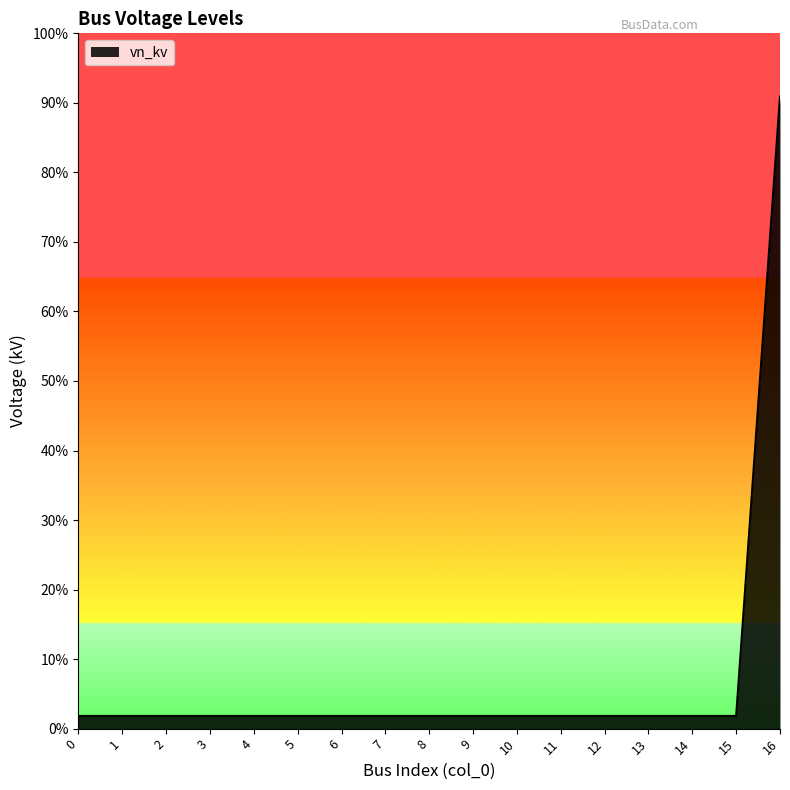

Does the chart have visible grid lines?

No